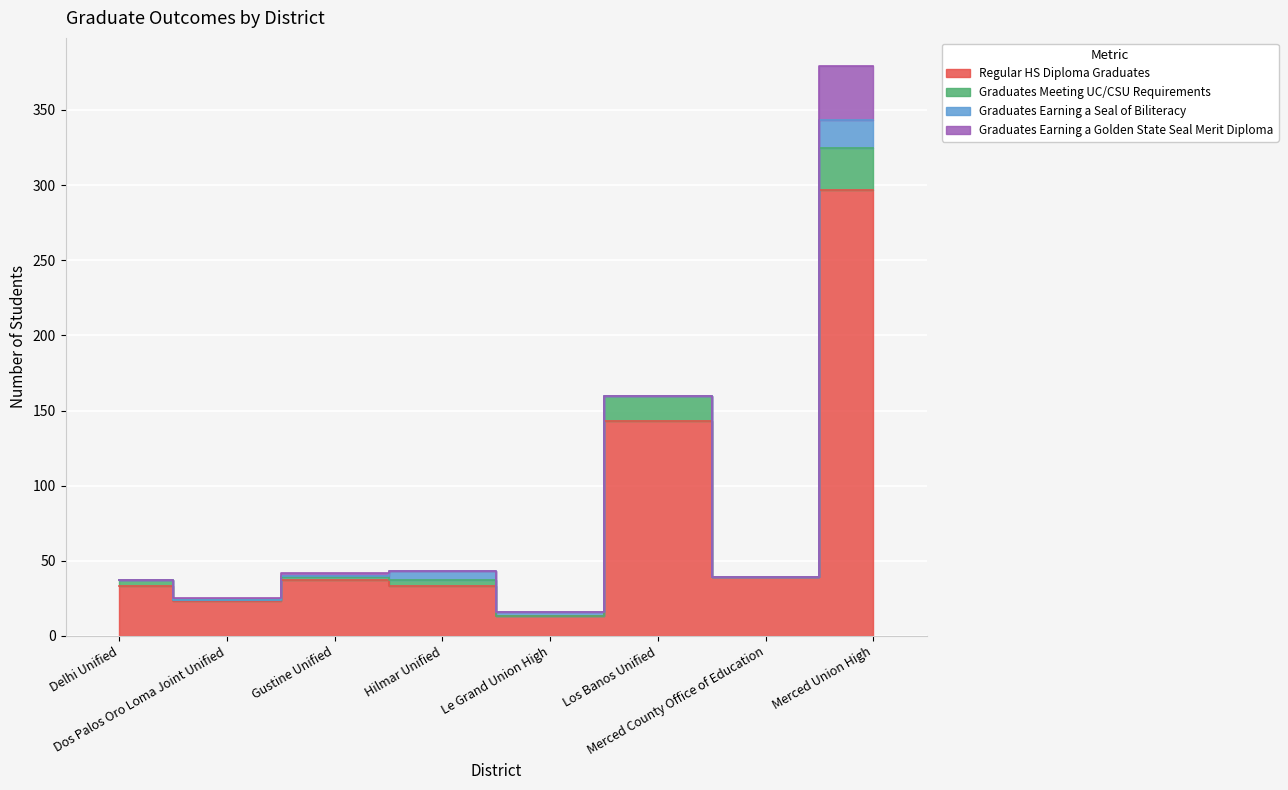

What is the label of the 7th point from the left?

Merced County Office of Education